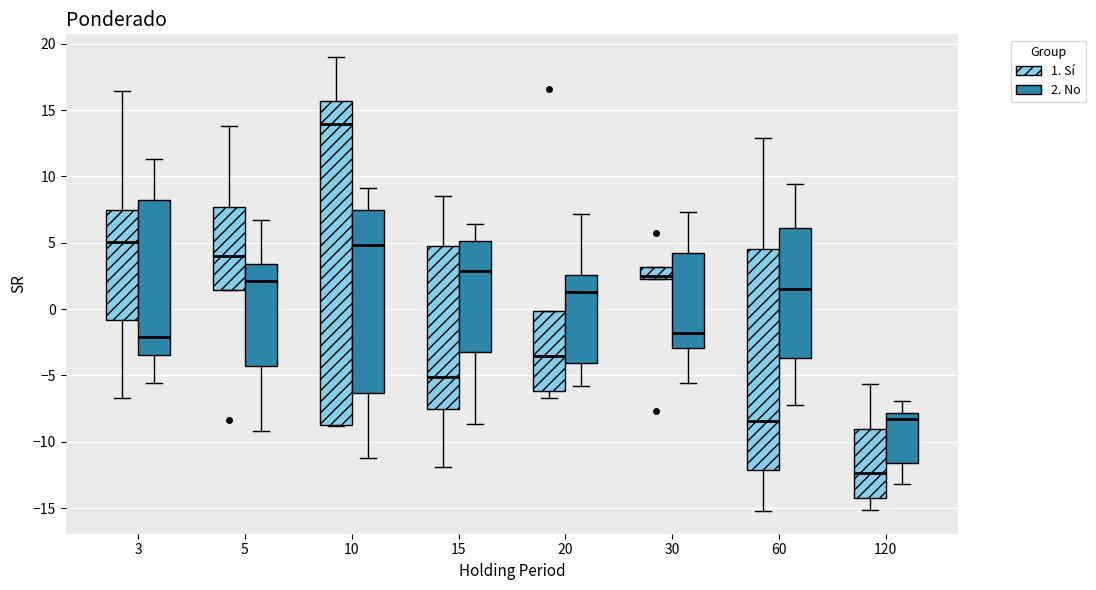

Reading left to right, transcribe this box plot: for each box, give where its median line is, the range the box spans, and where its two whiskers end, as read against the y-axis. The values are not printed on the chart, so give them approximately, as read against the axis.

3 (1. Sí): median 5.0, box -1.0 to 7.5, whiskers -6.5 to 16.5
3 (2. No): median -2.0, box -3.5 to 8.0, whiskers -5.5 to 11.5
5 (1. Sí): median 4.0, box 1.5 to 7.5, whiskers 1.5 to 14.0
5 (2. No): median 2.0, box -4.5 to 3.5, whiskers -9.0 to 6.5
10 (1. Sí): median 14.0, box -8.5 to 15.5, whiskers -9.0 to 19.0
10 (2. No): median 5.0, box -6.5 to 7.5, whiskers -11.0 to 9.0
15 (1. Sí): median -5.0, box -7.5 to 4.5, whiskers -12.0 to 8.5
15 (2. No): median 3.0, box -3.0 to 5.0, whiskers -8.5 to 6.5
20 (1. Sí): median -3.5, box -6.0 to 0.0, whiskers -6.5 to 0.0
20 (2. No): median 1.5, box -4.0 to 2.5, whiskers -6.0 to 7.0
30 (1. Sí): median 2.5, box 2.0 to 3.0, whiskers 2.0 to 3.0
30 (2. No): median -2.0, box -3.0 to 4.0, whiskers -5.5 to 7.5
60 (1. Sí): median -8.5, box -12.0 to 4.5, whiskers -15.0 to 13.0
60 (2. No): median 1.5, box -3.5 to 6.0, whiskers -7.0 to 9.5
120 (1. Sí): median -12.5, box -14.0 to -9.0, whiskers -15.0 to -5.5
120 (2. No): median -8.5, box -11.5 to -8.0, whiskers -13.0 to -7.0